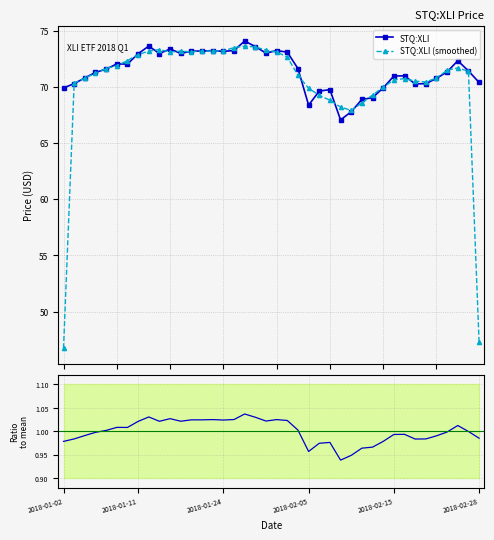

How many interior local peaks does the STQ:XLI (smoothed) series have?

6